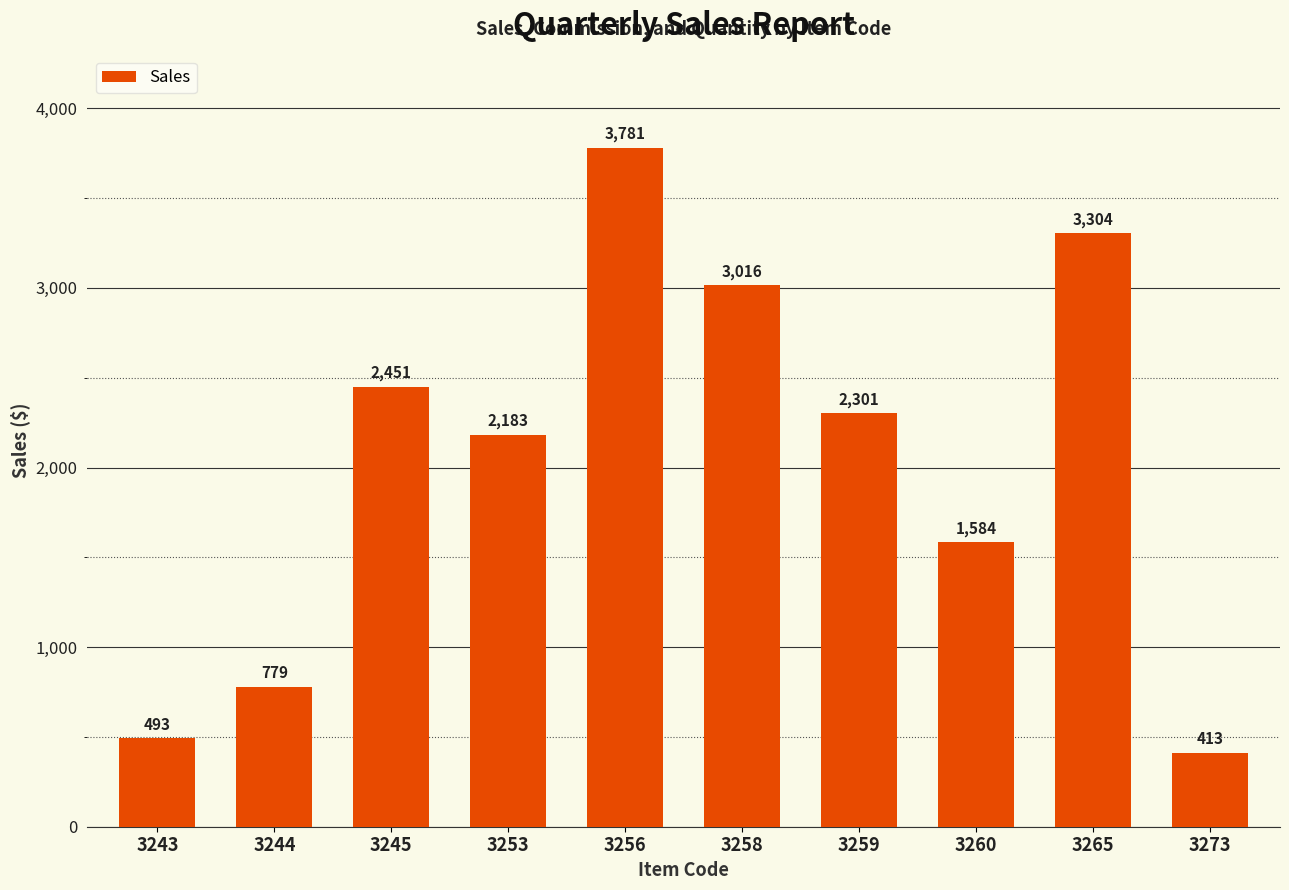

What is the difference between the maximum and second lowest values?

3288